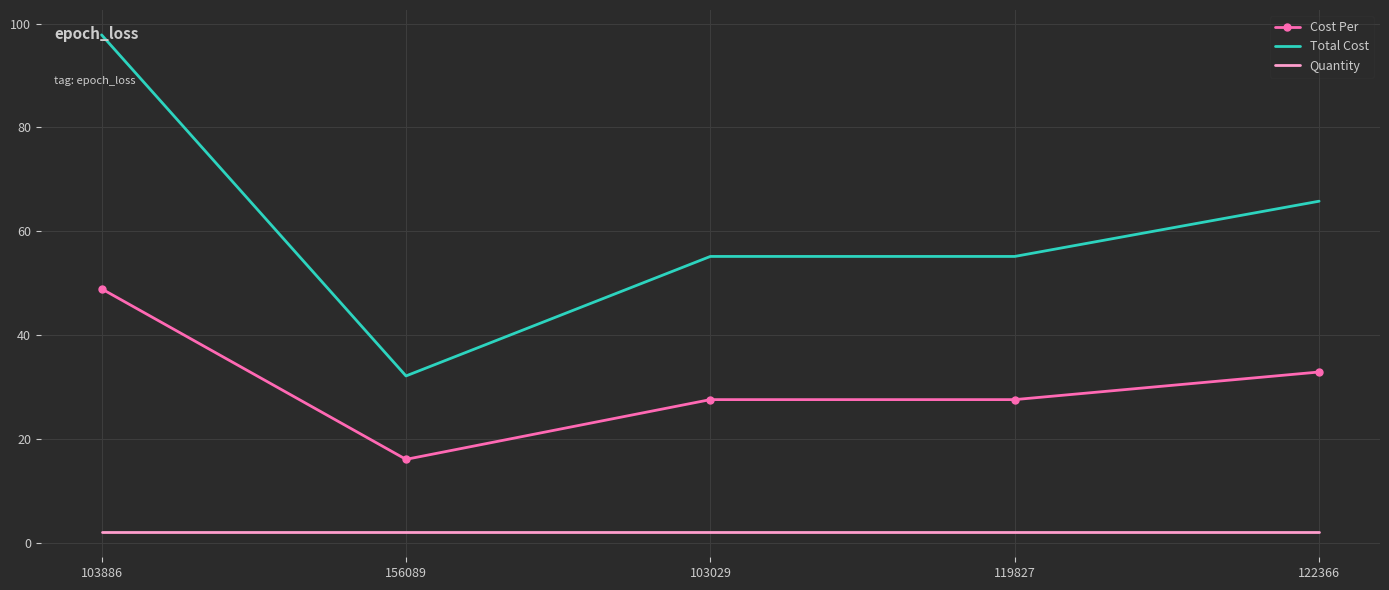

True or false: Total Cost and Quantity intersect in this chart.

False